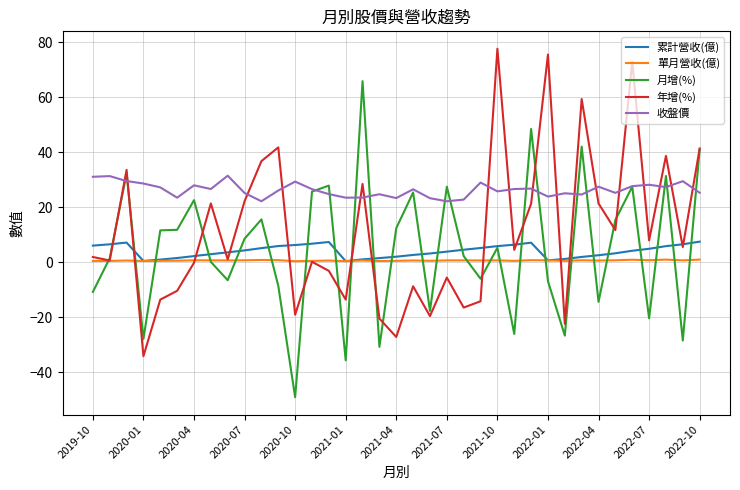

Rank the series by their maximum value, from lowest to highest.

單月營收(億), 累計營收(億), 收盤價, 月增(%), 年增(%)